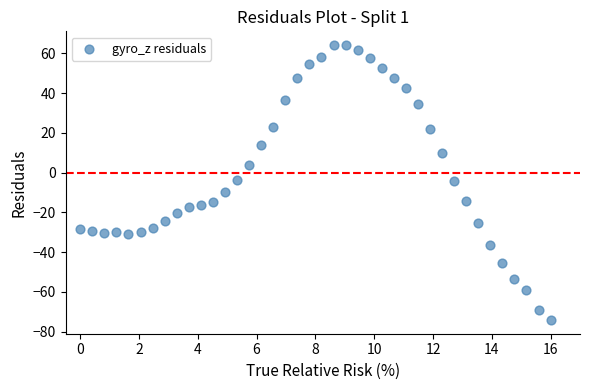

What is the range of X values (max minus min)?

16.0